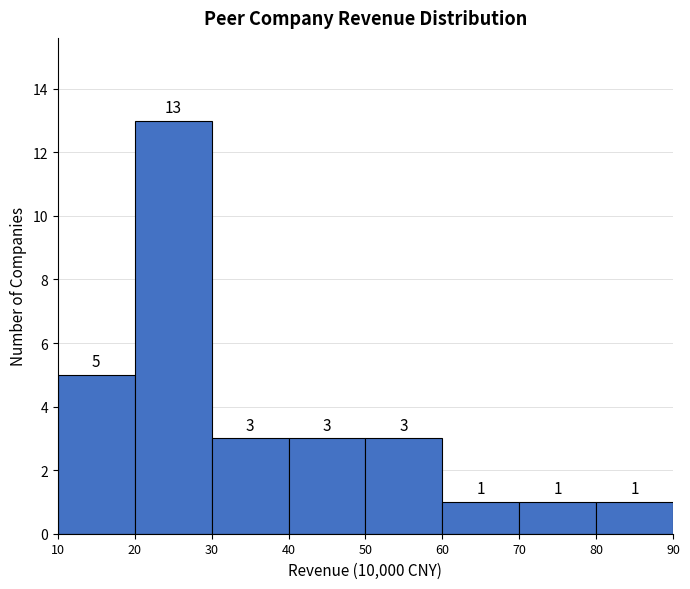

Reading left to right, what are all the values shown in this chart?

10=5	20=13	30=3	40=3	50=3	60=1	70=1	80=1